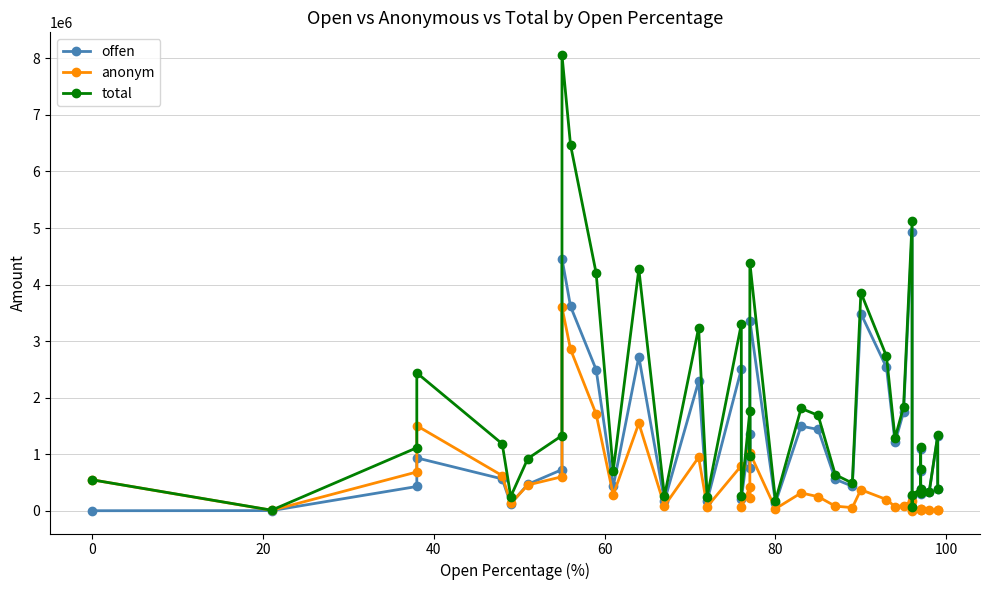

List the series in order of their peak value, lowest first.

anonym, offen, total